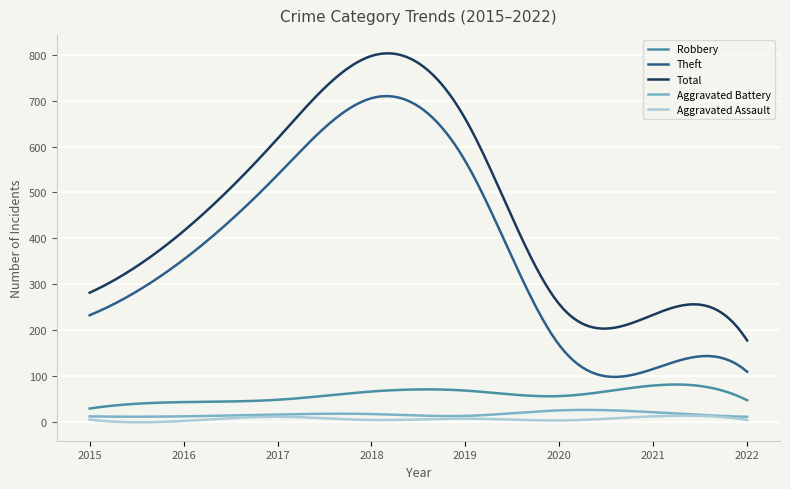

True or false: Theft and Robbery intersect in this chart.

False